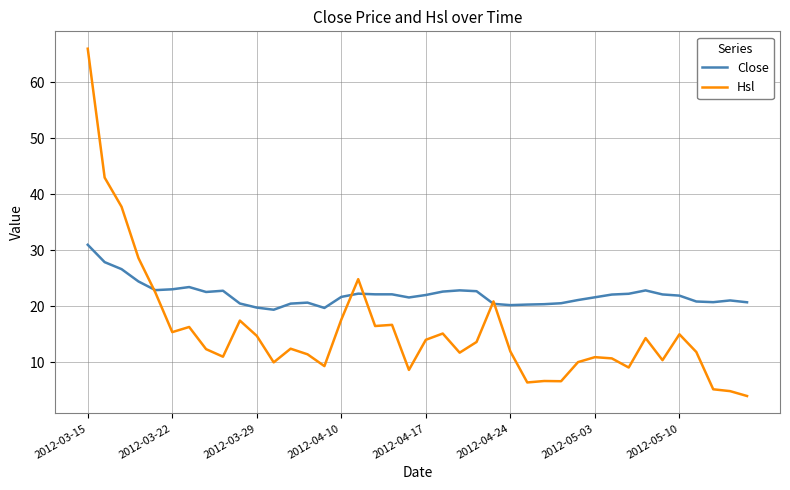

What is the minimum value for Hsl?

4.0